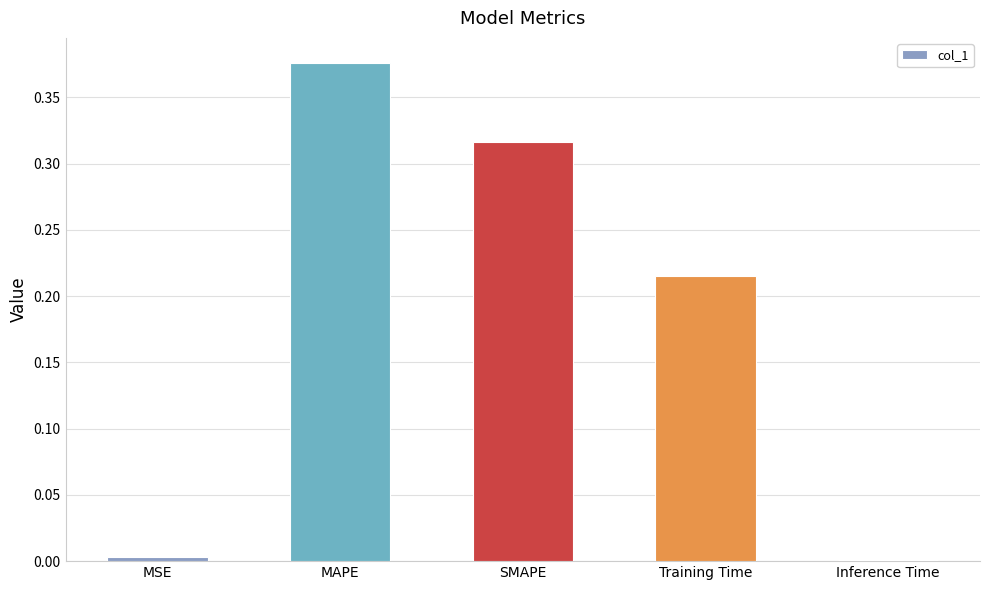

Are the bars grouped side by side (vs. stacked)?

No